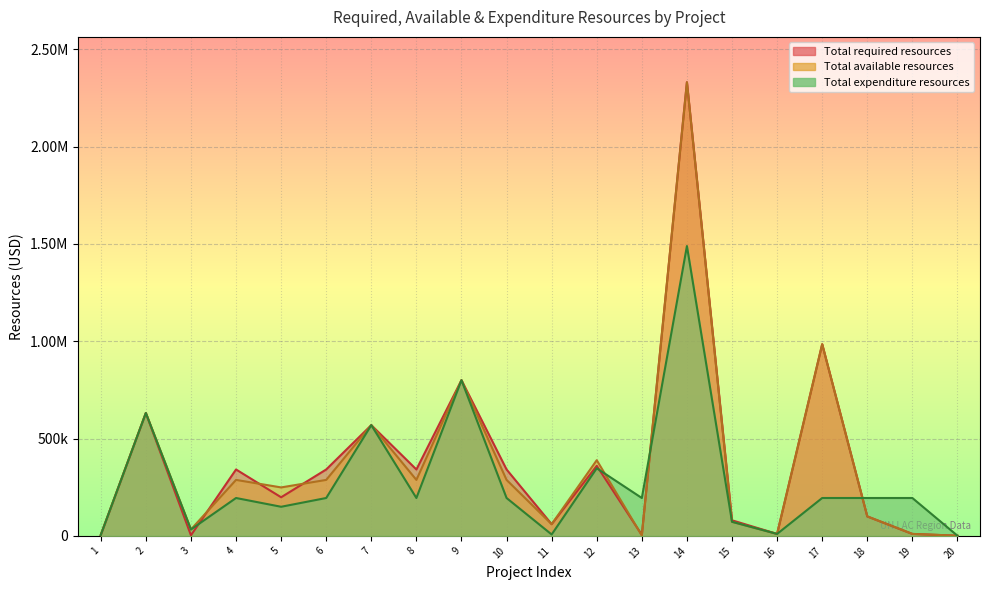

Where does the Total required resources series first go above 341179?

2